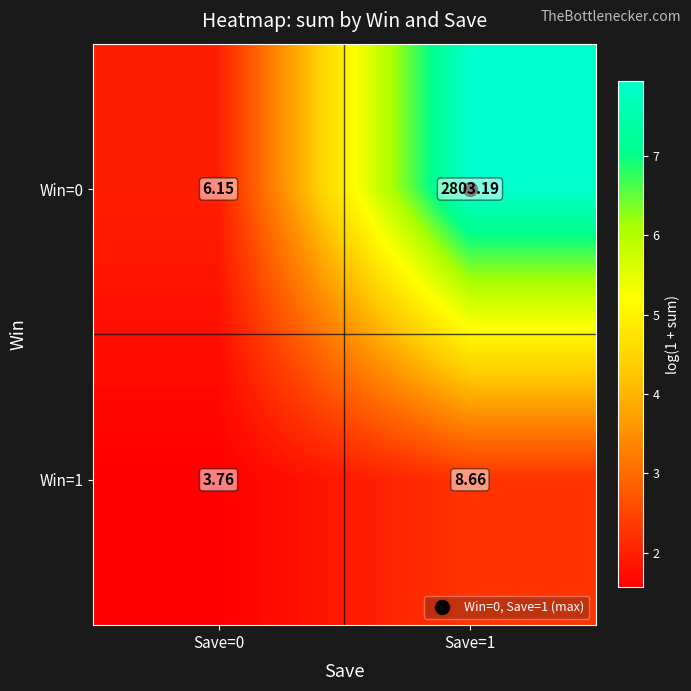

Reading left to right, list all the values displayed in this chart.

Win=0: Save=0=6.2	Save=1=2803.2
Win=1: Save=0=3.8	Save=1=8.7